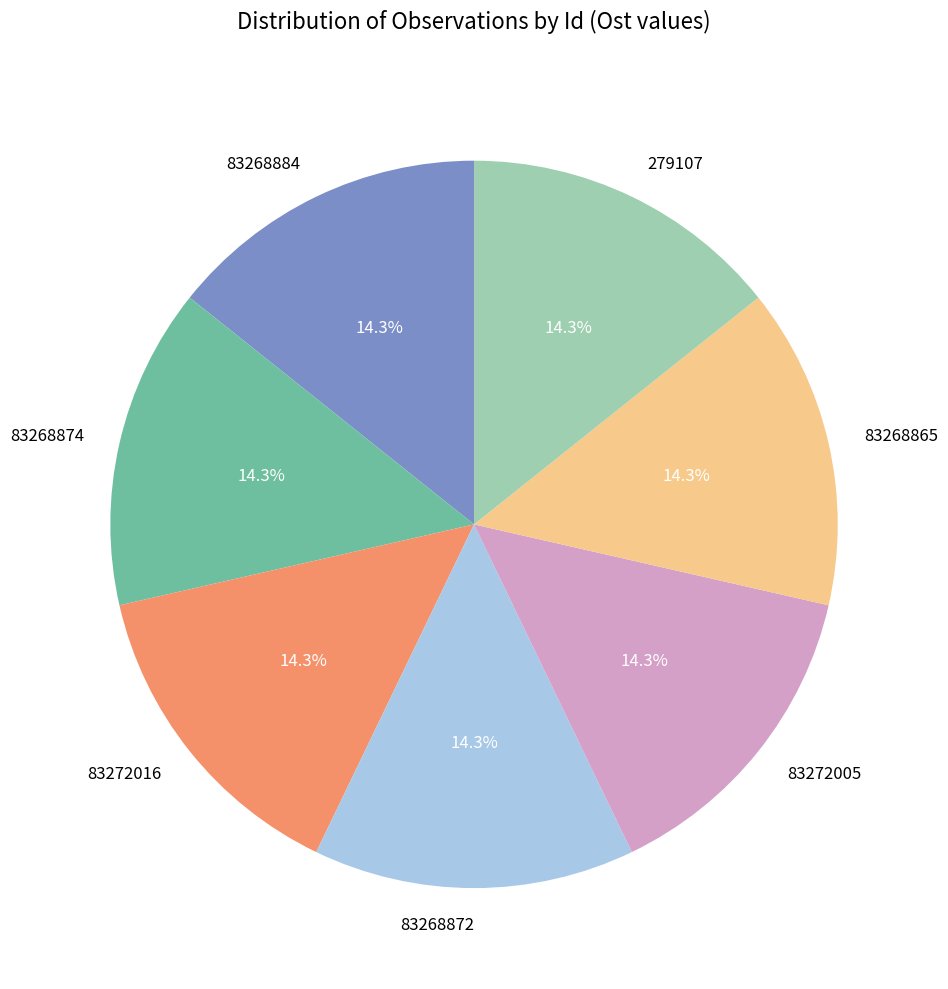

To the nearest percent, what is the combined percentage of 83272016 and 83268874?

29%